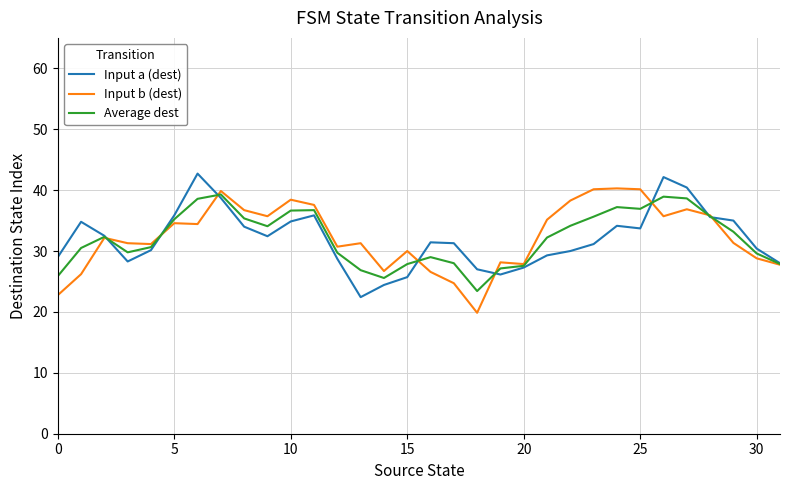

What is the smallest value displayed?

19.9